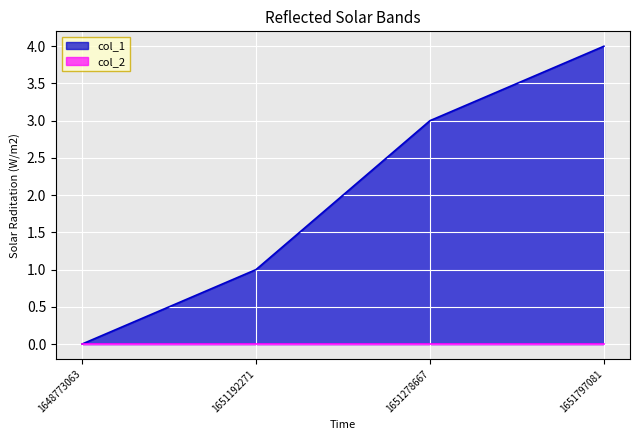

List the labels in order of value, largest first.

1651797081, 1651278667, 1651192271, 1648773063